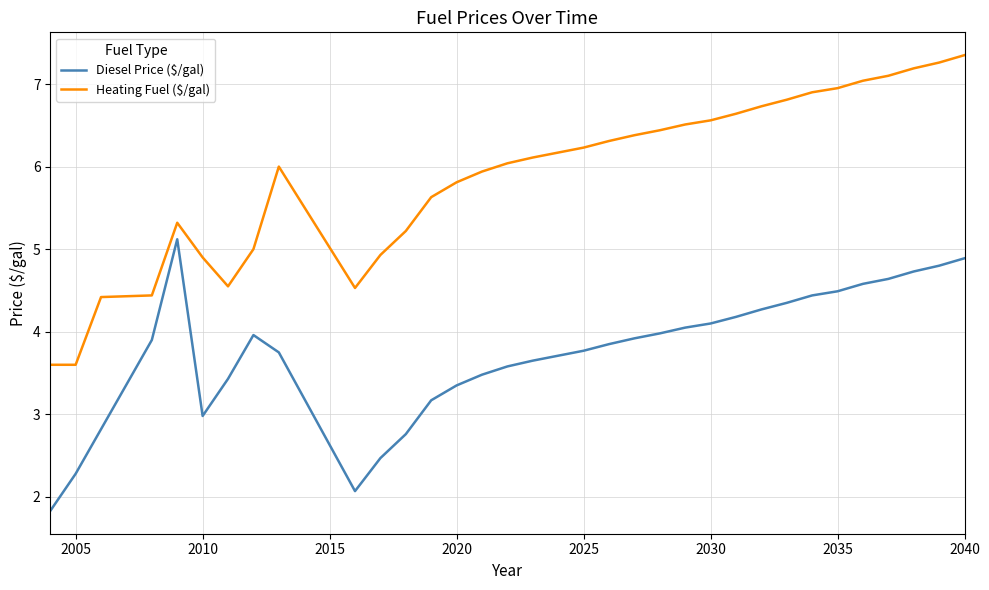

True or false: Heating Fuel ($/gal) and Diesel Price ($/gal) cross at least once.

False